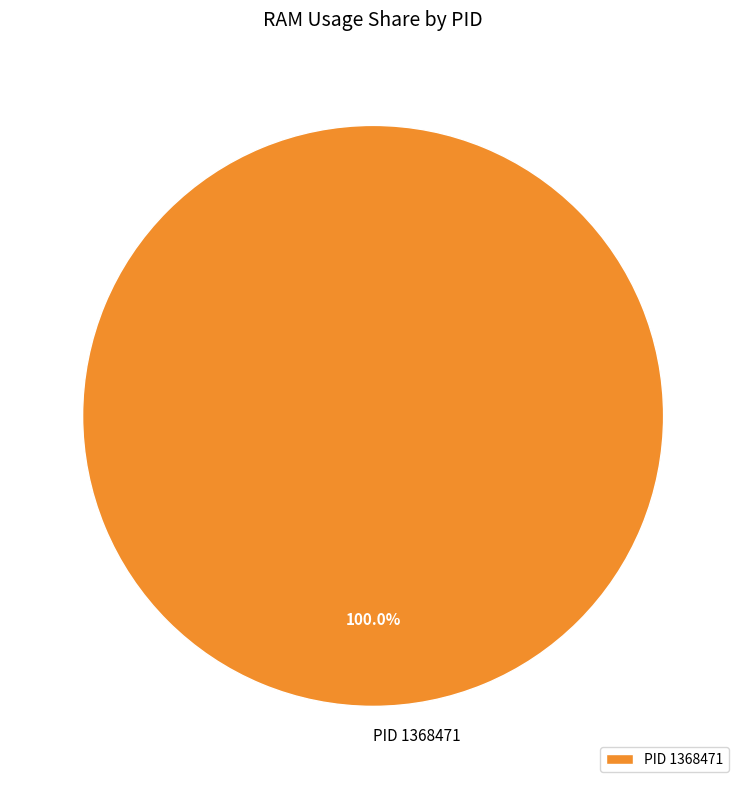

Rank the categories by value from lowest to highest.

PID 1368471